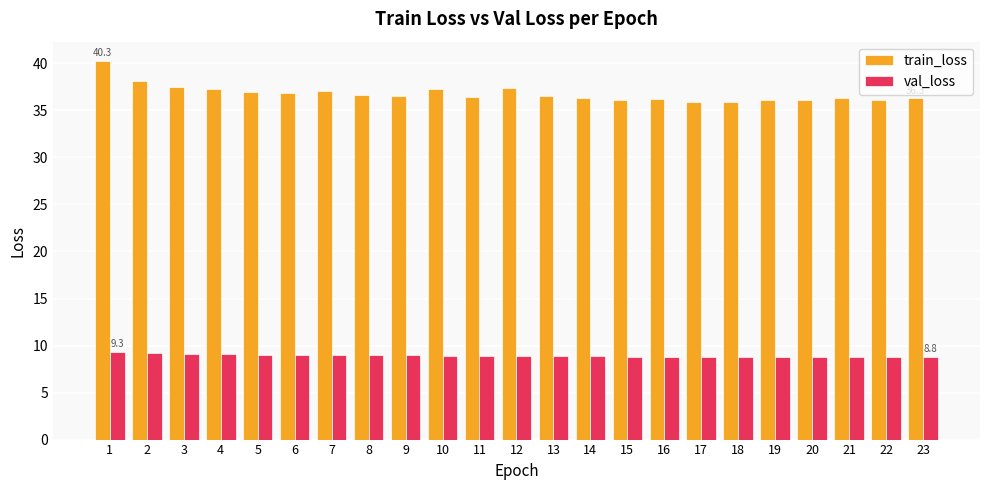

List the series in order of their peak value, highest first.

train_loss, val_loss